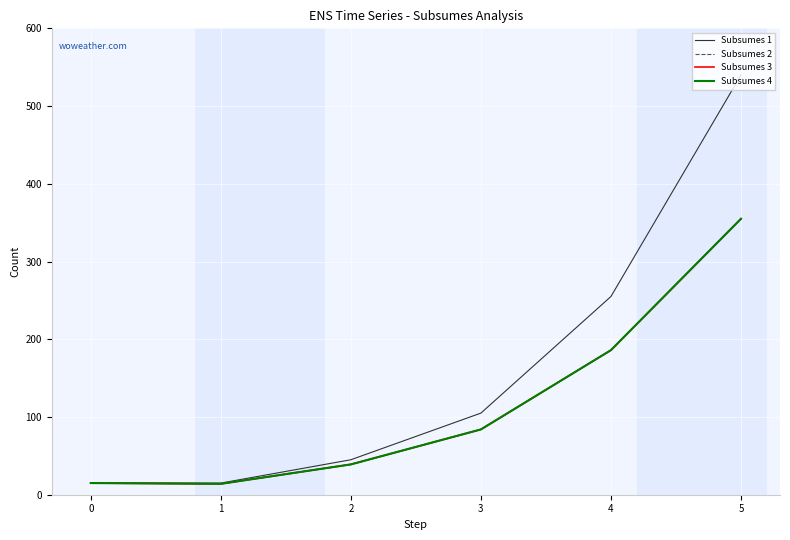

Does the chart display data point markers on the line(s)?

No